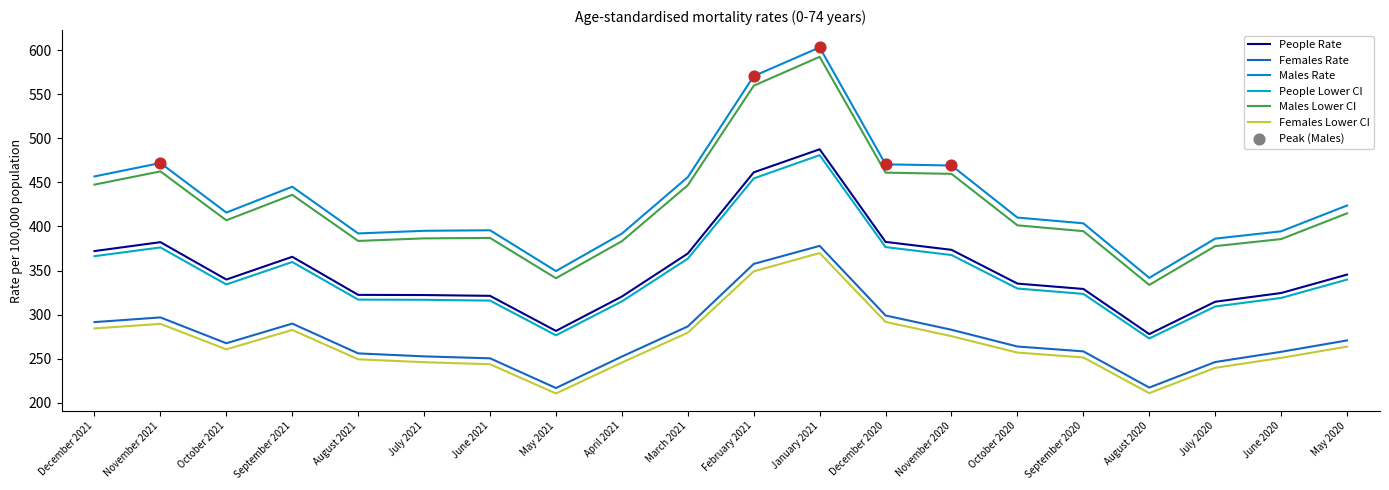

How many lines are shown in the chart?

6